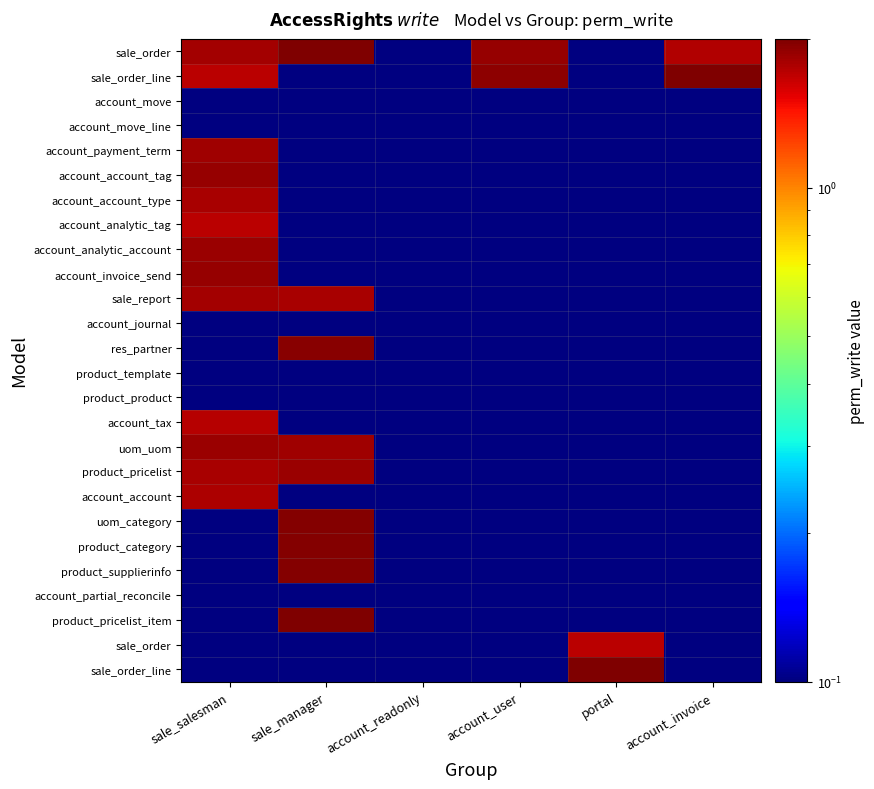

What is the total value across all series at sale_manager?

17.4